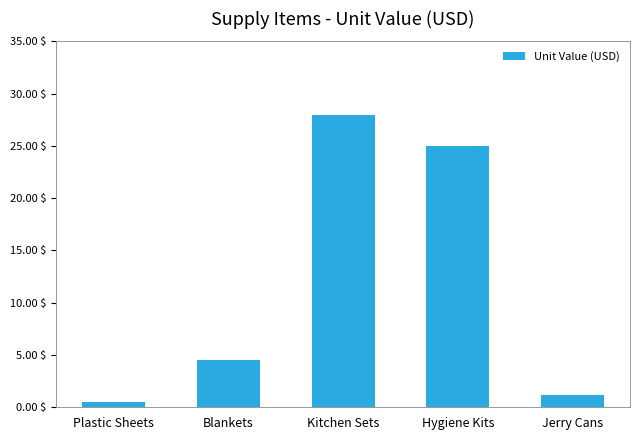

The value at Jerry Cans is 1.2. True or false?

True